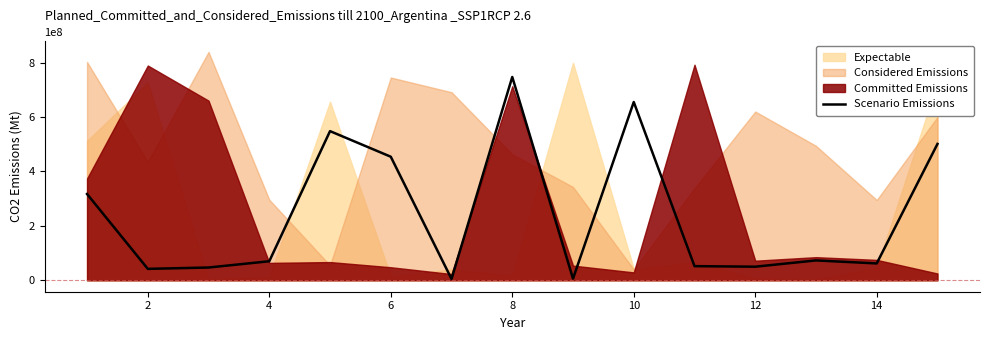

What is the minimum value shown in the chart?

5000000